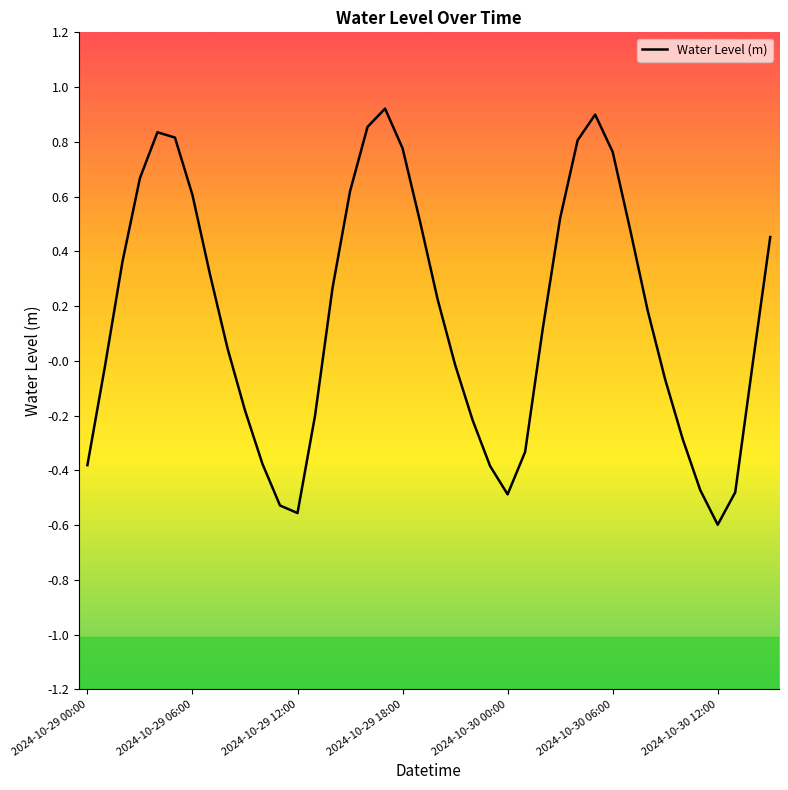

What is the difference between the maximum and minimum values?

1.5